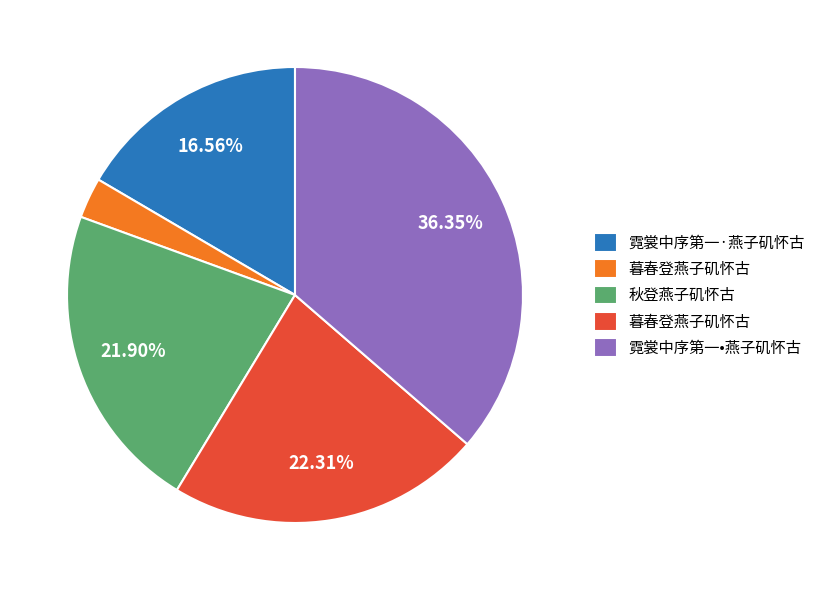

Does any single category account for the majority?

No